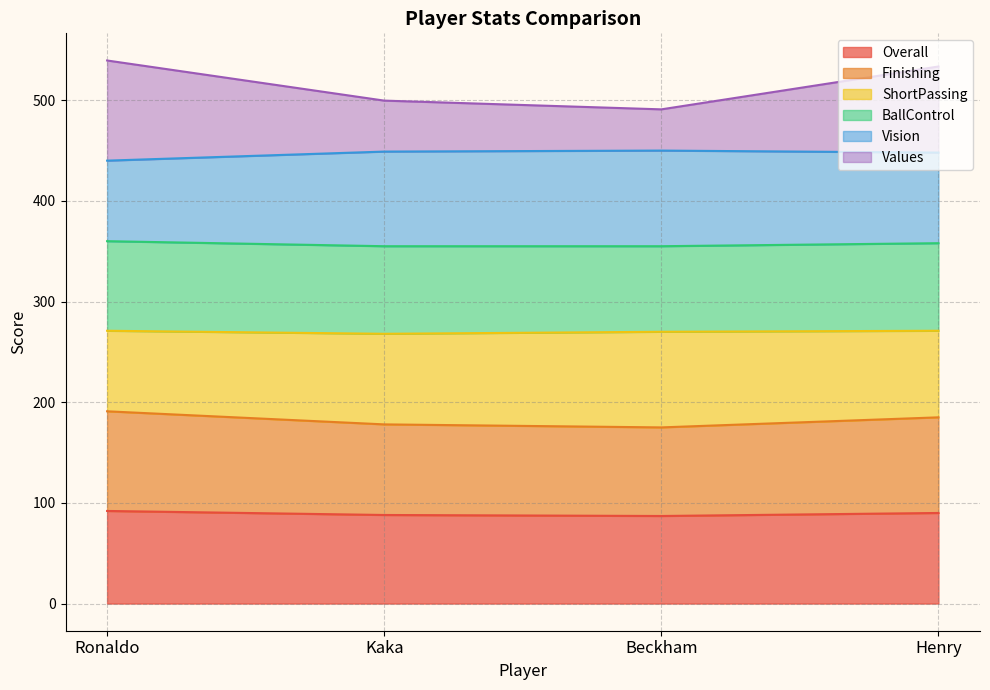

The value of Overall at Ronaldo is 92.0. True or false?

True